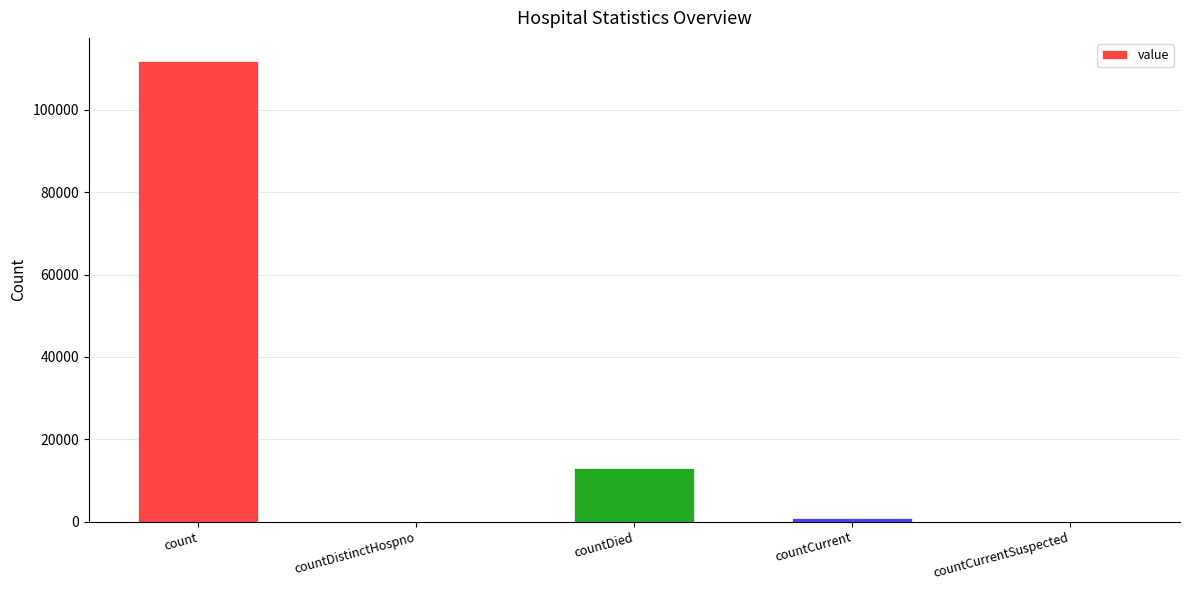

Which has a higher value, countDied or count?

count